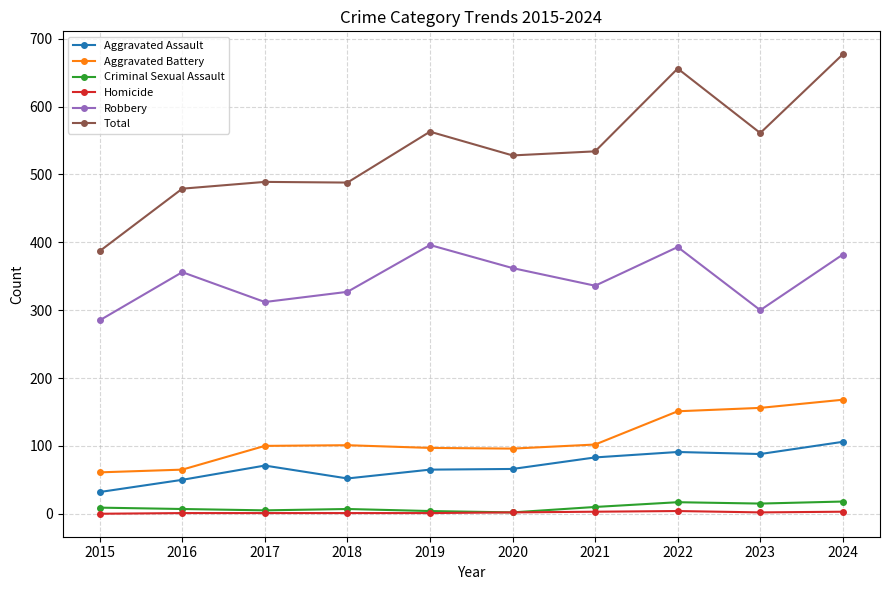

What is the greatest value displayed?

677